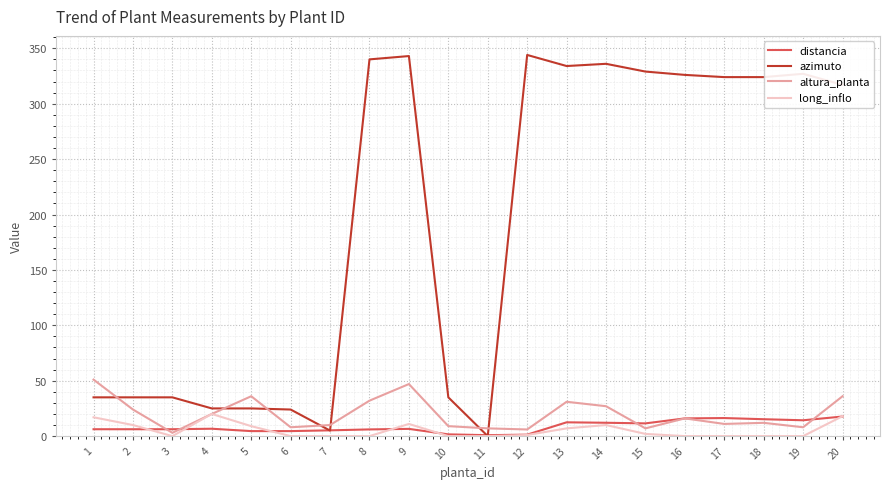

What is the highest value of the azimuto series?

344.0